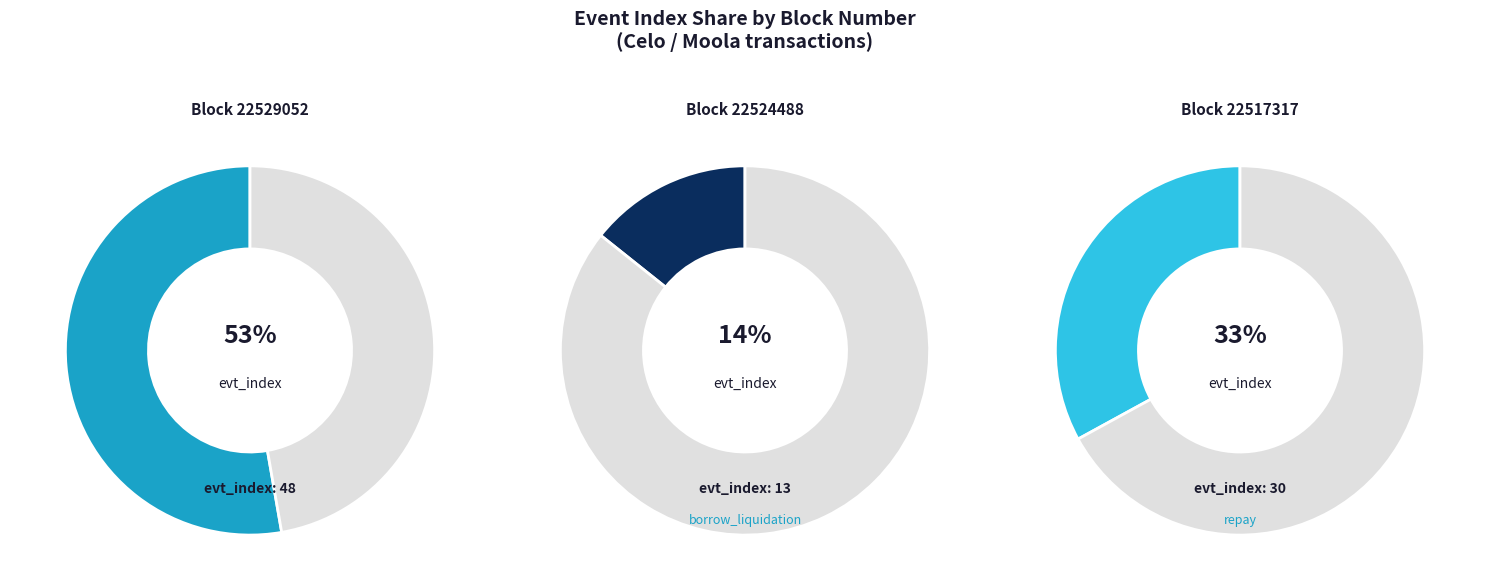

What is the largest slice in the pie chart?

22529052